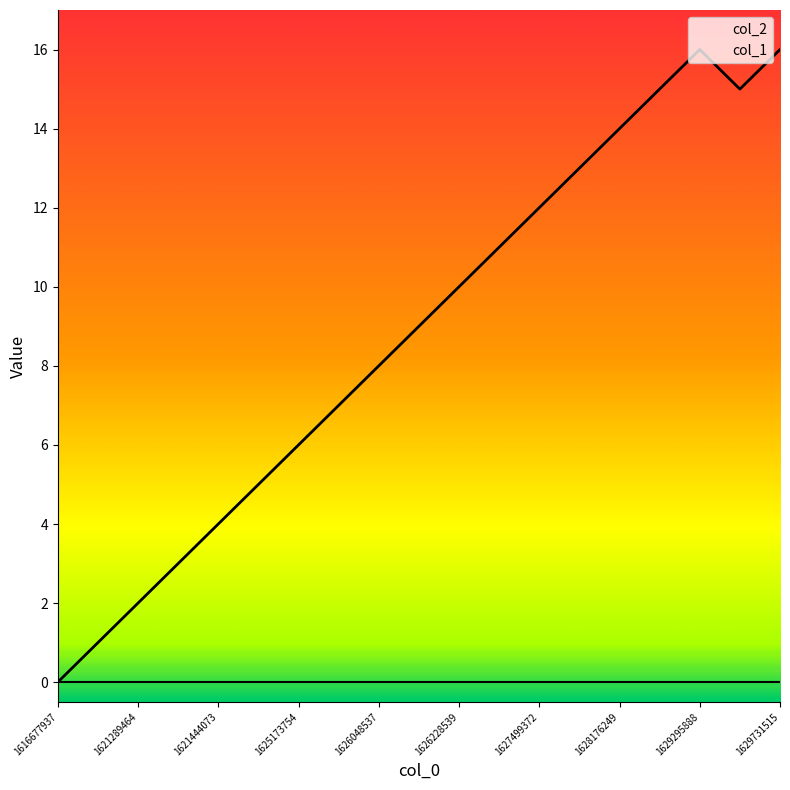

True or false: col_1 has a value of 16 at 1629731515.

True